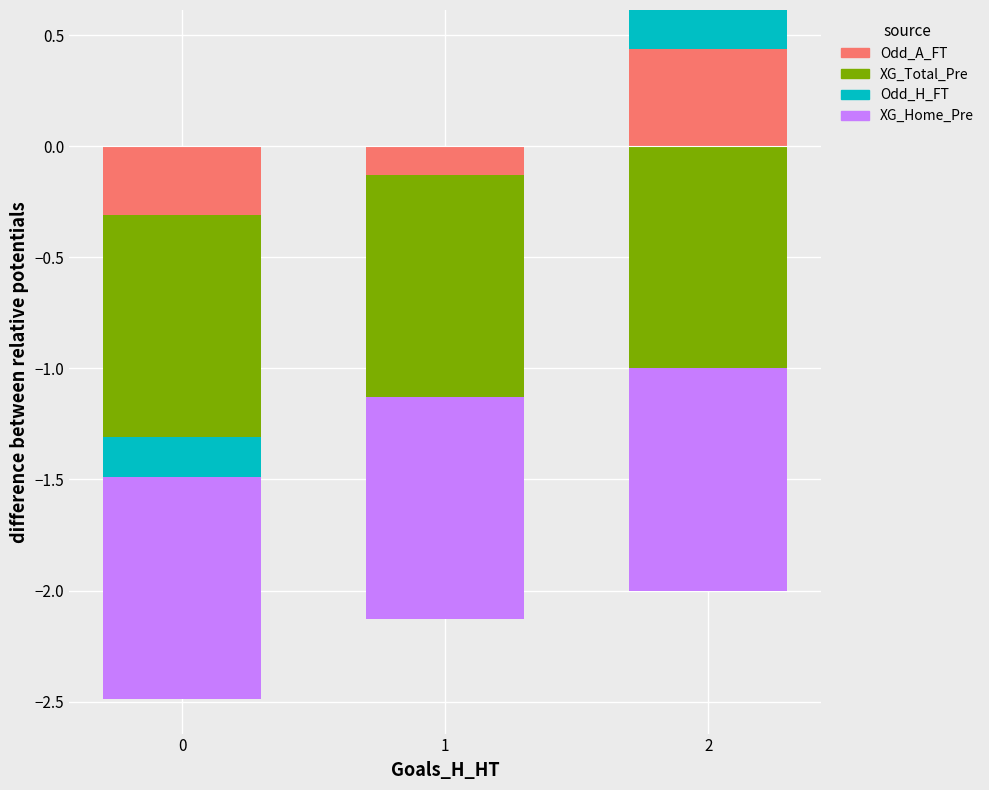

How many distinct data groups are displayed?

4